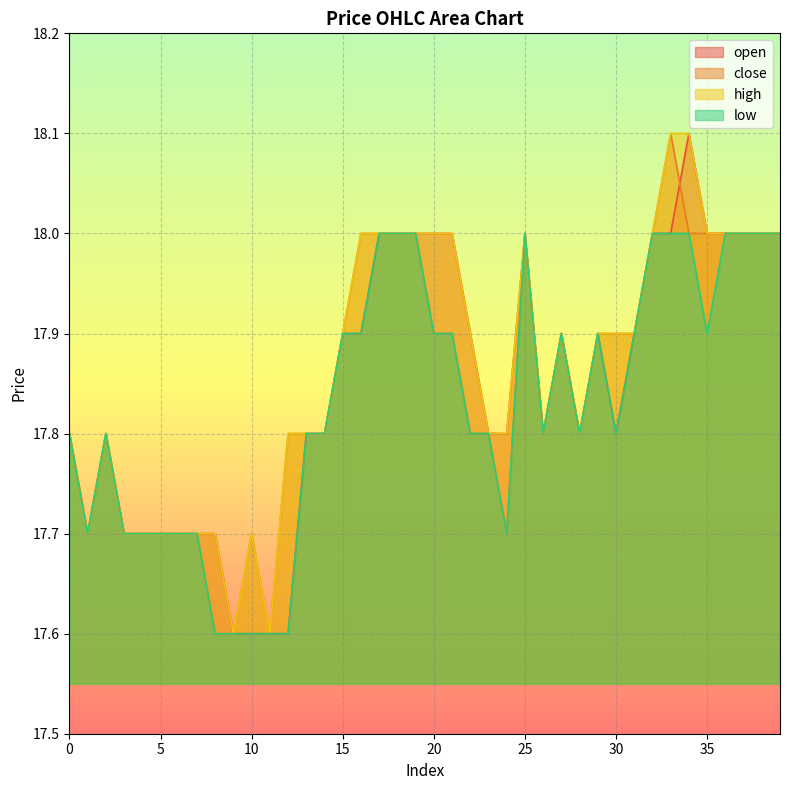

True or false: low and high intersect in this chart.

False